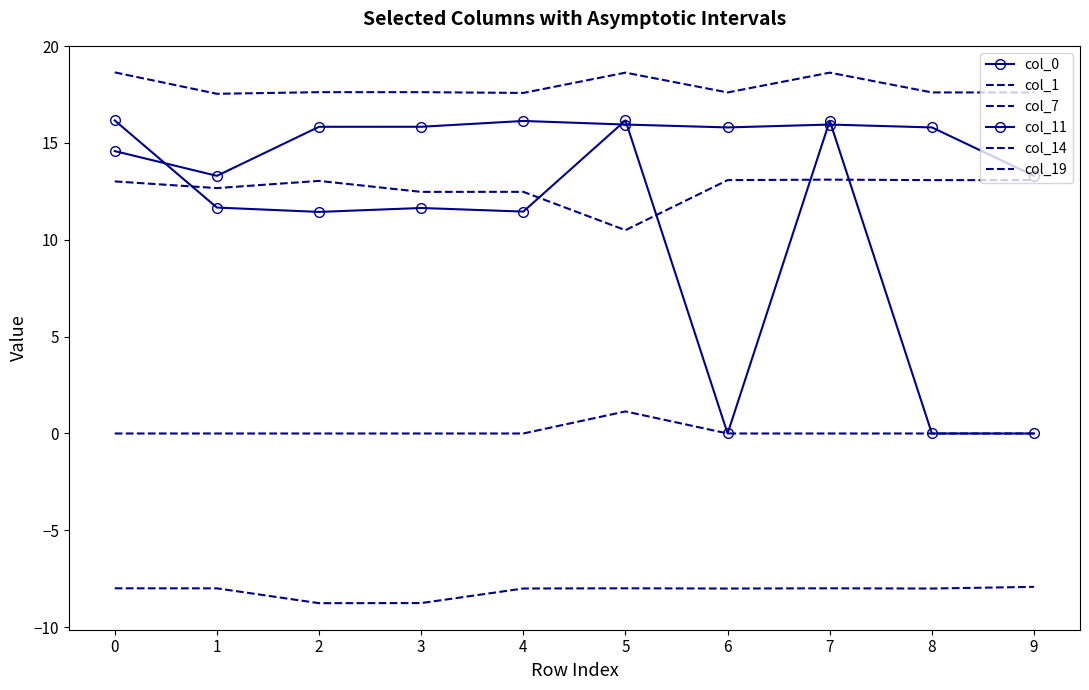

Which series changed the most between 5 and 6?

col_11